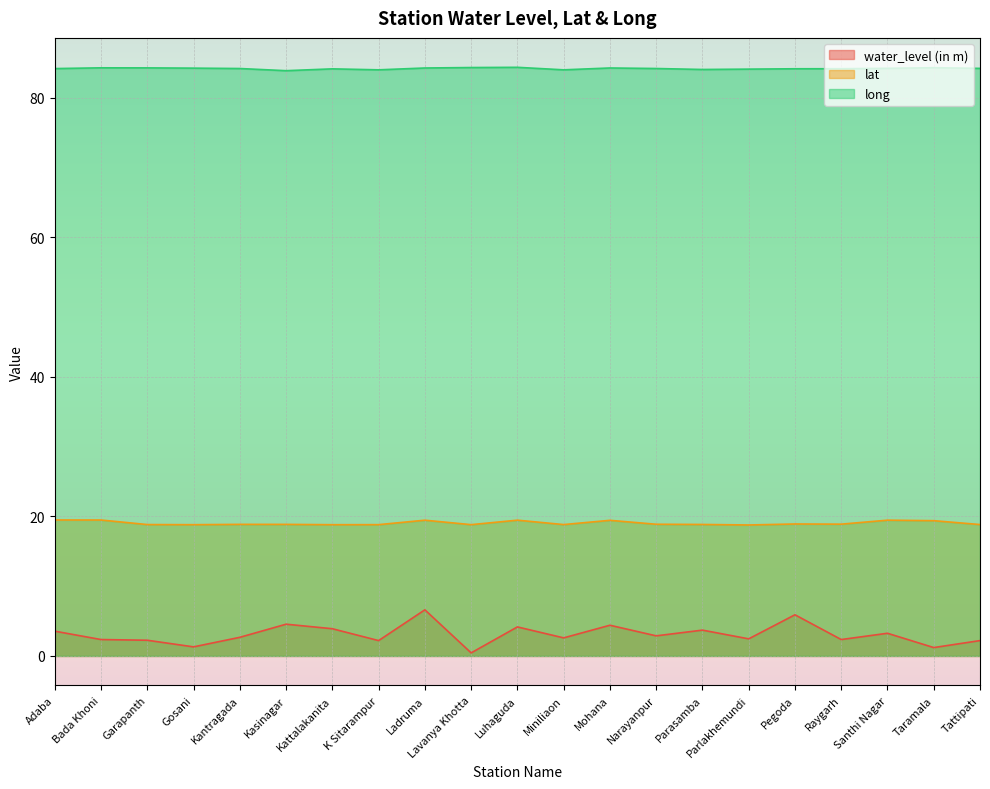

At which category does lat reach its first local valley?

Gosani